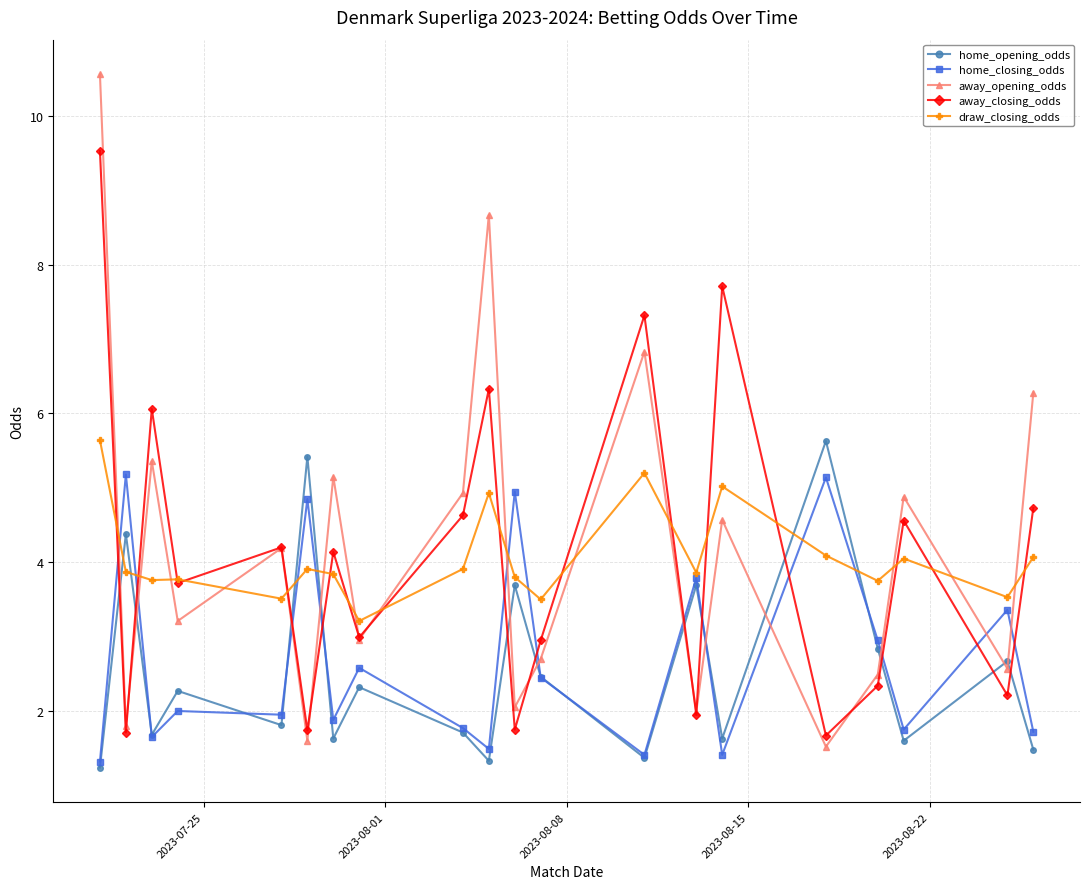

Which series has the largest range (max minus min)?

away_opening_odds